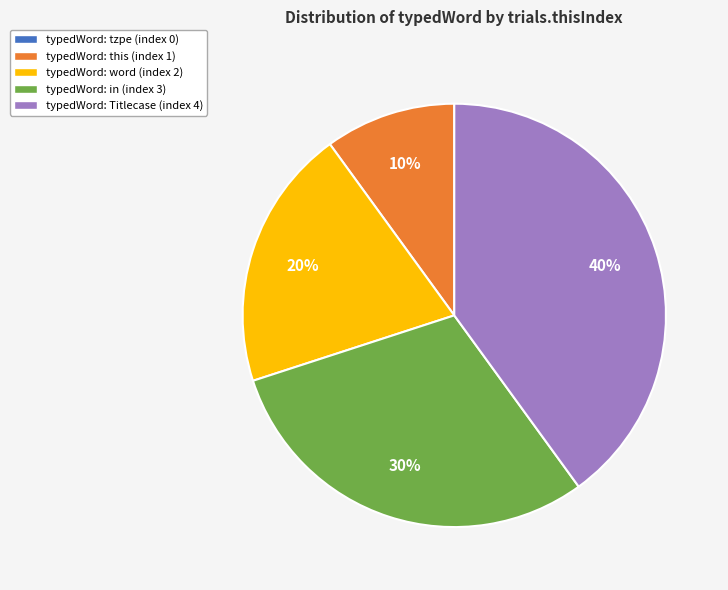

What is the ratio of the value at typedWord: in (index 3) to the value at typedWord: this (index 1)?

3.0